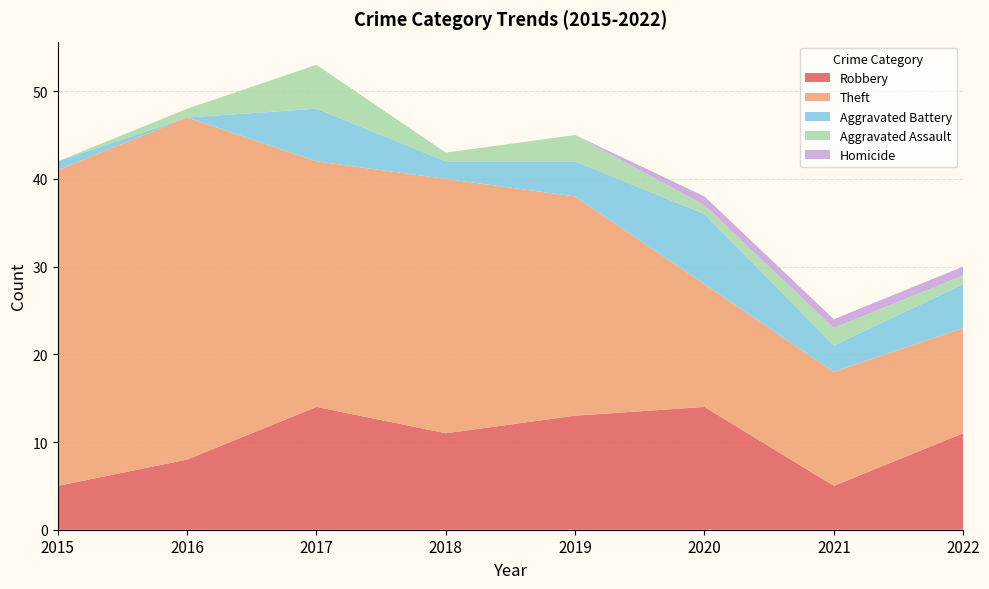

Reading left to right, transcribe all the data shown in this chart.

Robbery: 5	8	14	11	13	14	5	11
Theft: 36	39	28	29	25	14	13	12
Aggravated Battery: 1	0	6	2	4	8	3	5
Aggravated Assault: 0	1	5	1	3	1	2	1
Homicide: 0	0	0	0	0	1	1	1